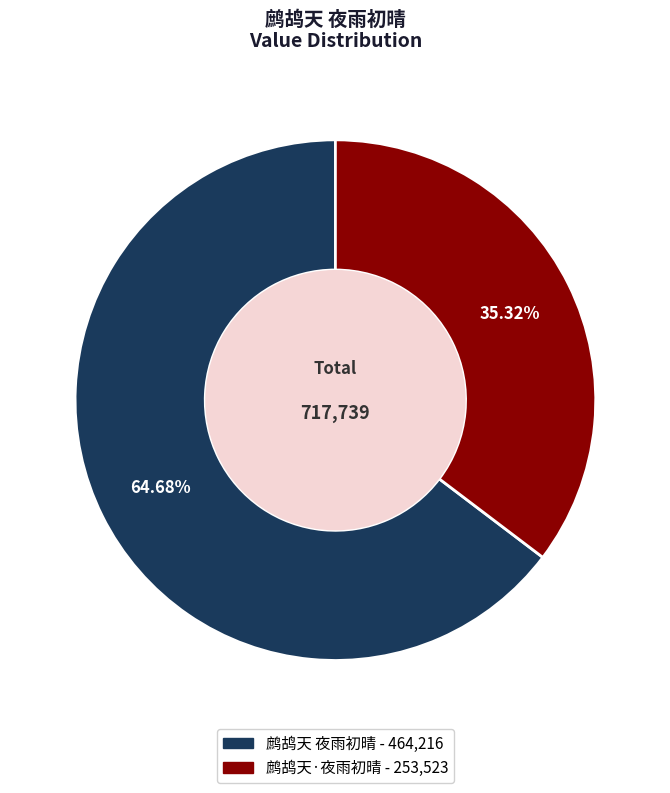

How many segments does this pie chart have?

2